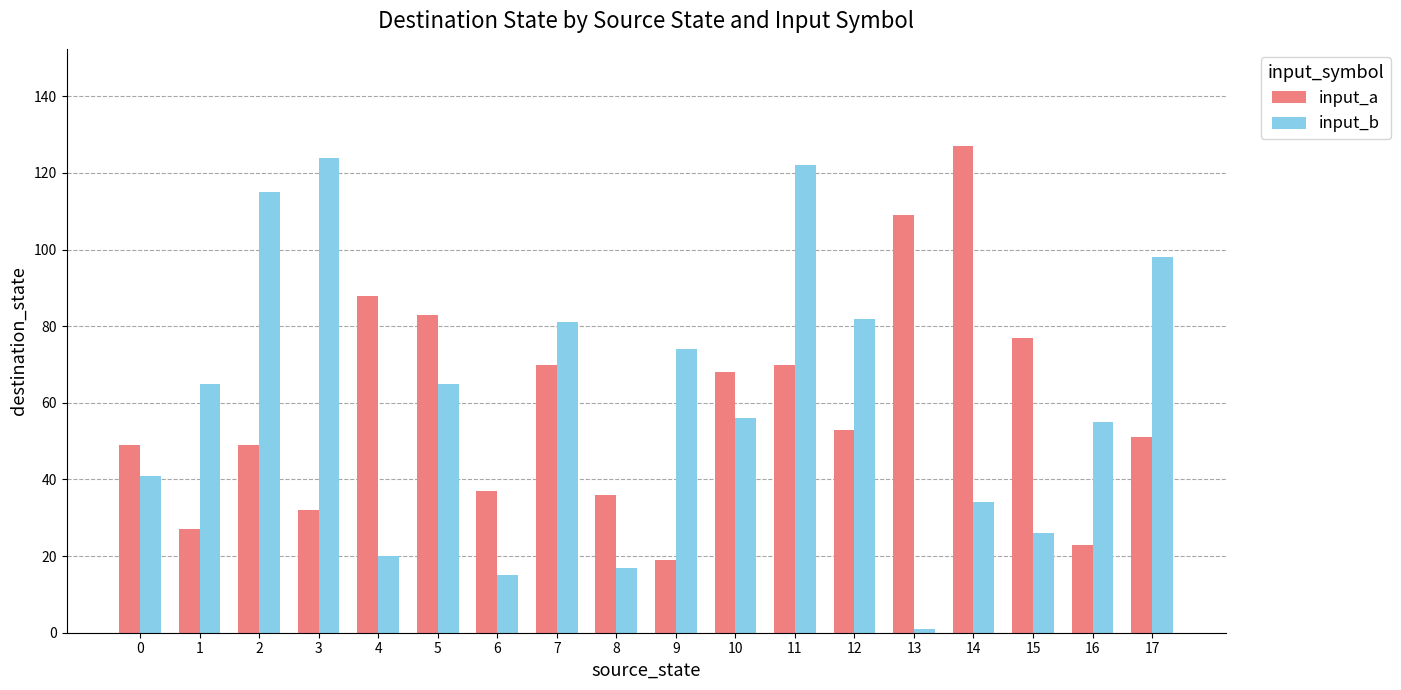

Which label corresponds to the smallest value in the chart?

13